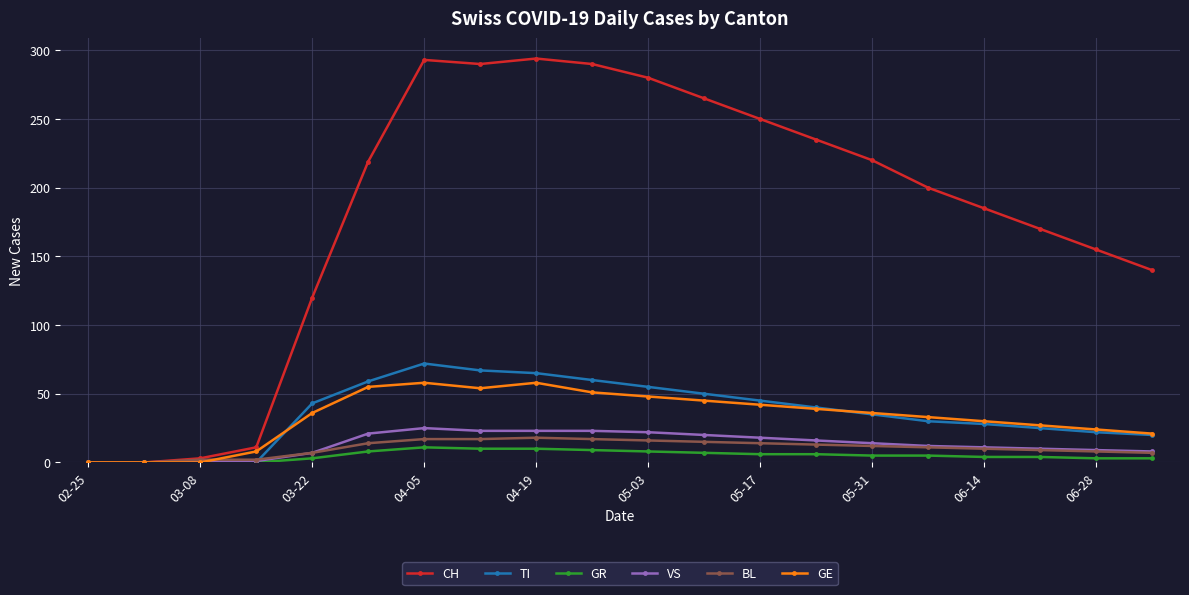

What is the highest value of the TI series?

72